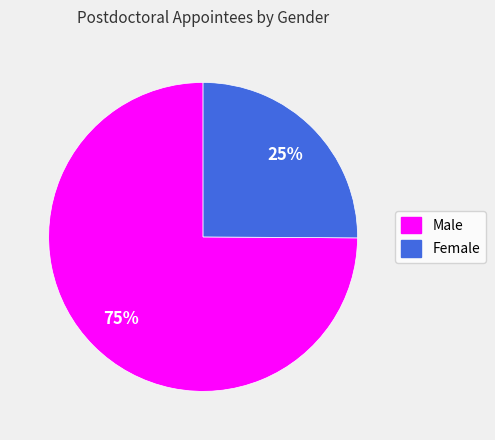

Count the number of slices in the pie.

2